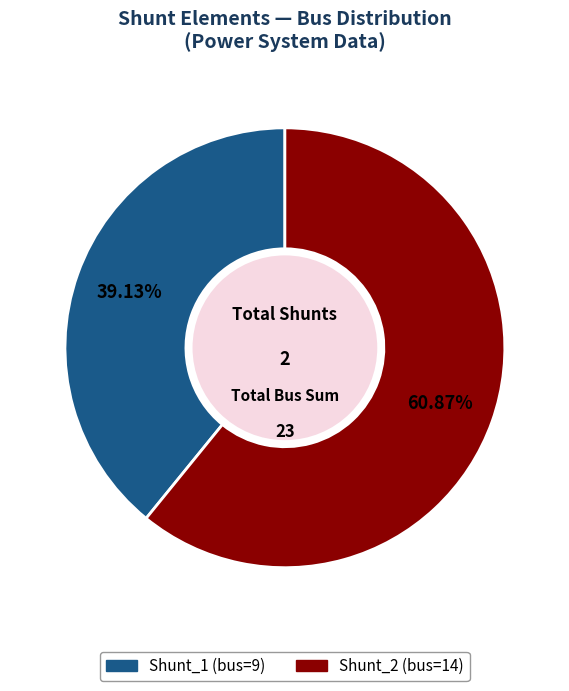

Combined, do Shunt_1 and Shunt_2 account for over 50%?

Yes